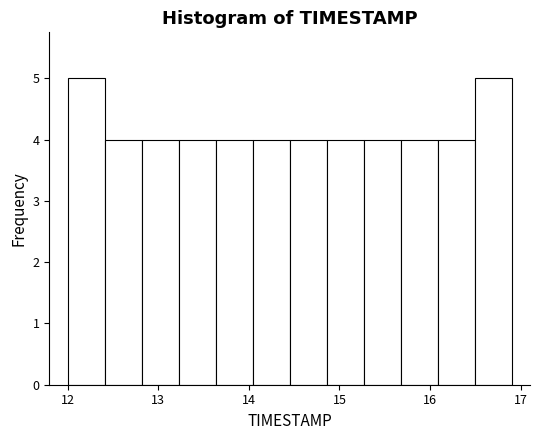

Reading left to right, list every bar in this chart as the range it spans on the x-axis followed by its height. Neither the bar edges nor the heights are printed on the chart, so give them approximately, as read against the axes.

12.0 to 12.4: 5
12.4 to 12.8: 4
12.8 to 13.2: 4
13.2 to 13.6: 4
13.6 to 14.0: 4
14.0 to 14.5: 4
14.5 to 14.9: 4
14.9 to 15.3: 4
15.3 to 15.7: 4
15.7 to 16.1: 4
16.1 to 16.5: 4
16.5 to 16.9: 5